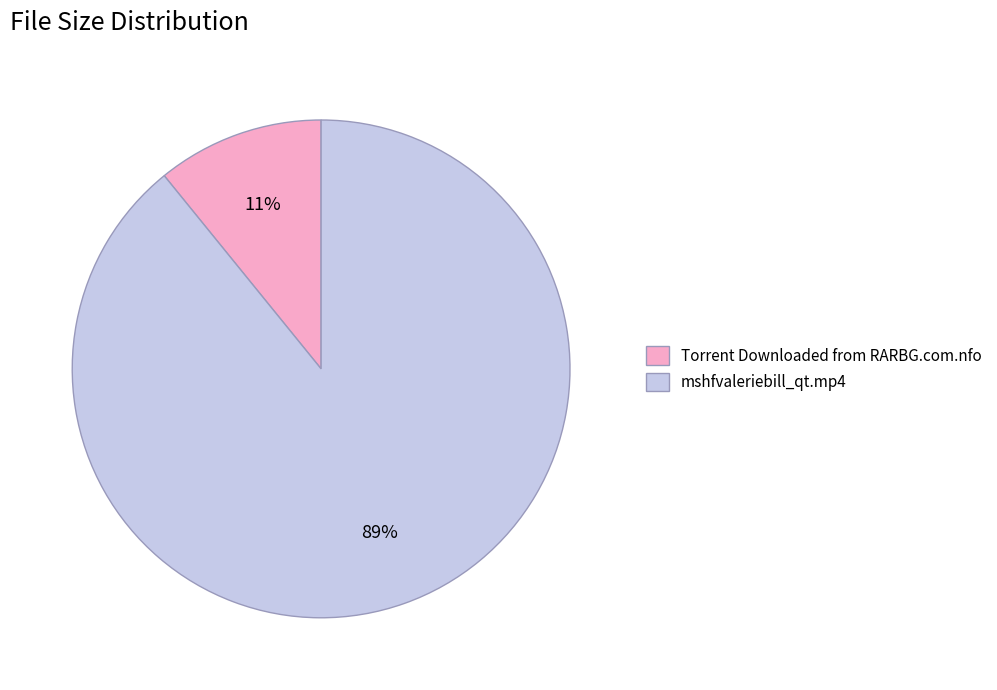

Is the sum of mshfvaleriebill_qt.mp4 and Torrent Downloaded from RARBG.com.nfo greater than half?

Yes